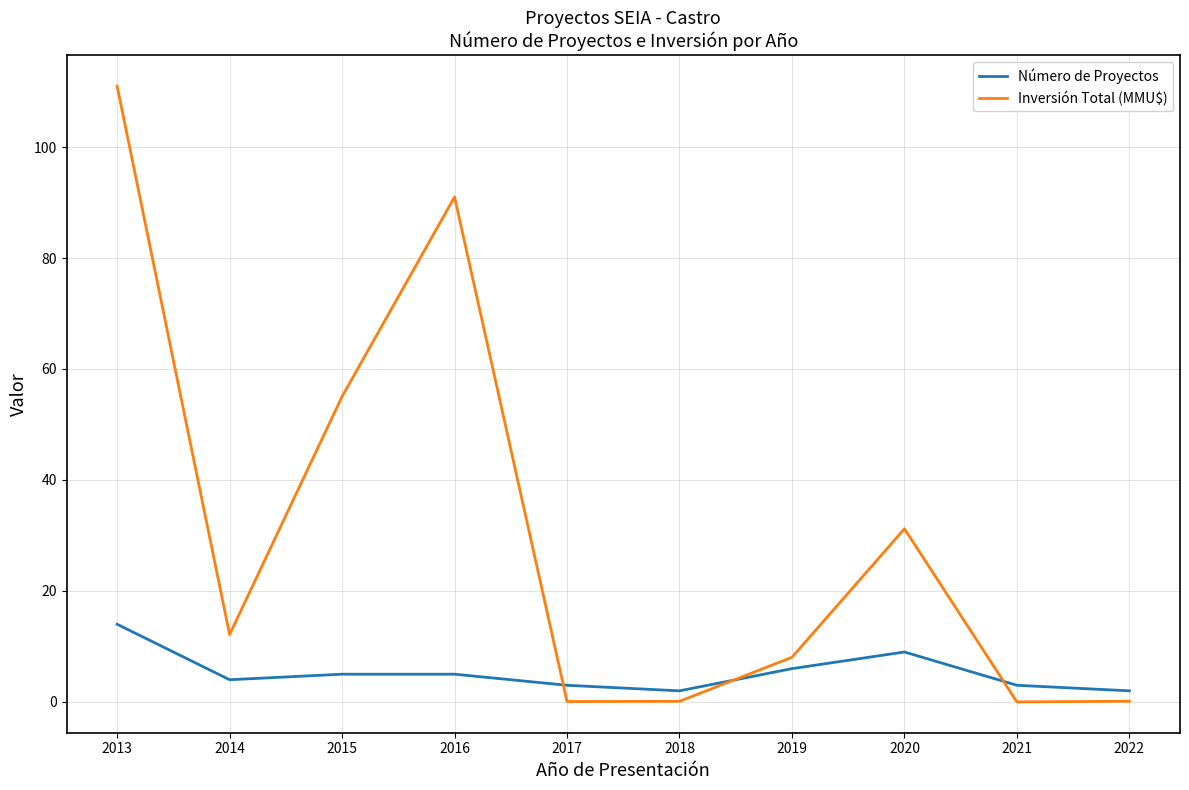

Does the chart display data point markers on the line(s)?

No